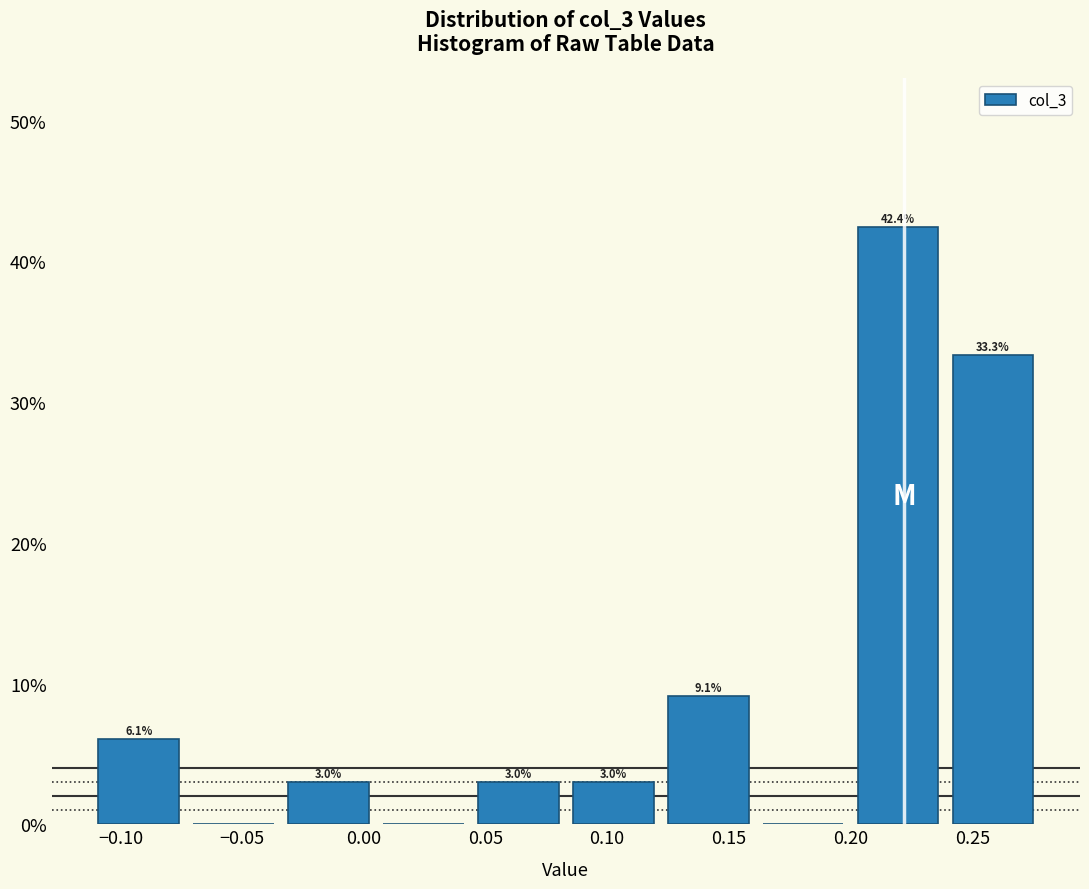

Over which range of the x-axis is the bar tallest?

0.200 to 0.239